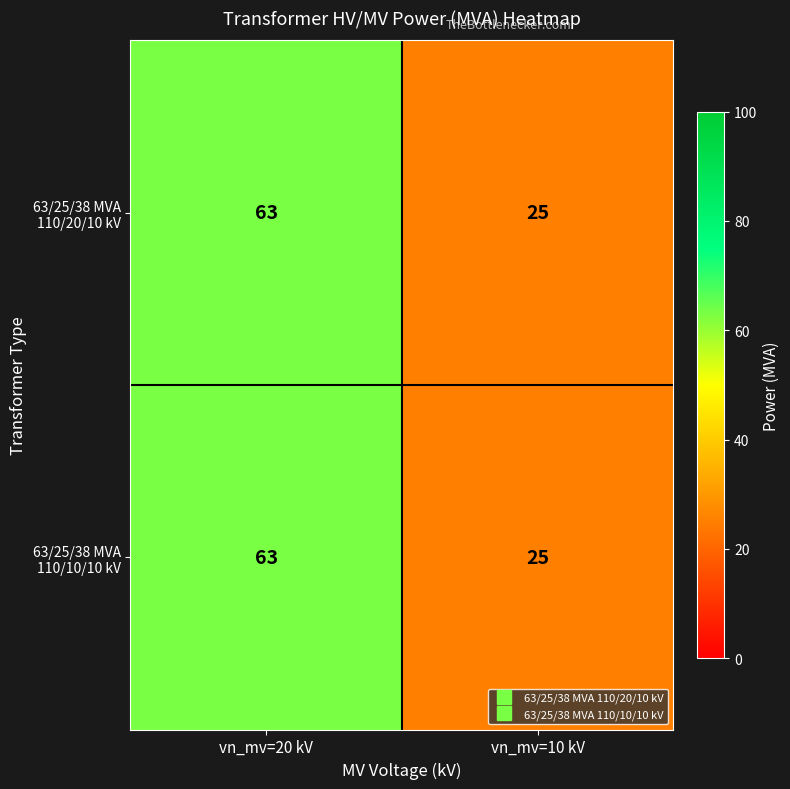

The 63/25/38 MVA 110/20/10 kV series shows 25 at vn_mv=10 kV. True or false?

True